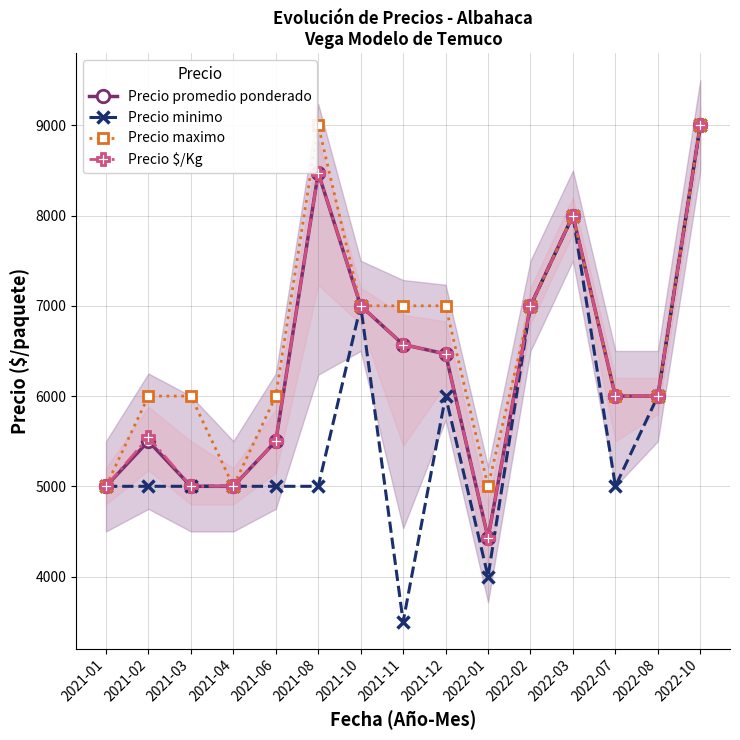

What position from the left is 2022-02?

11